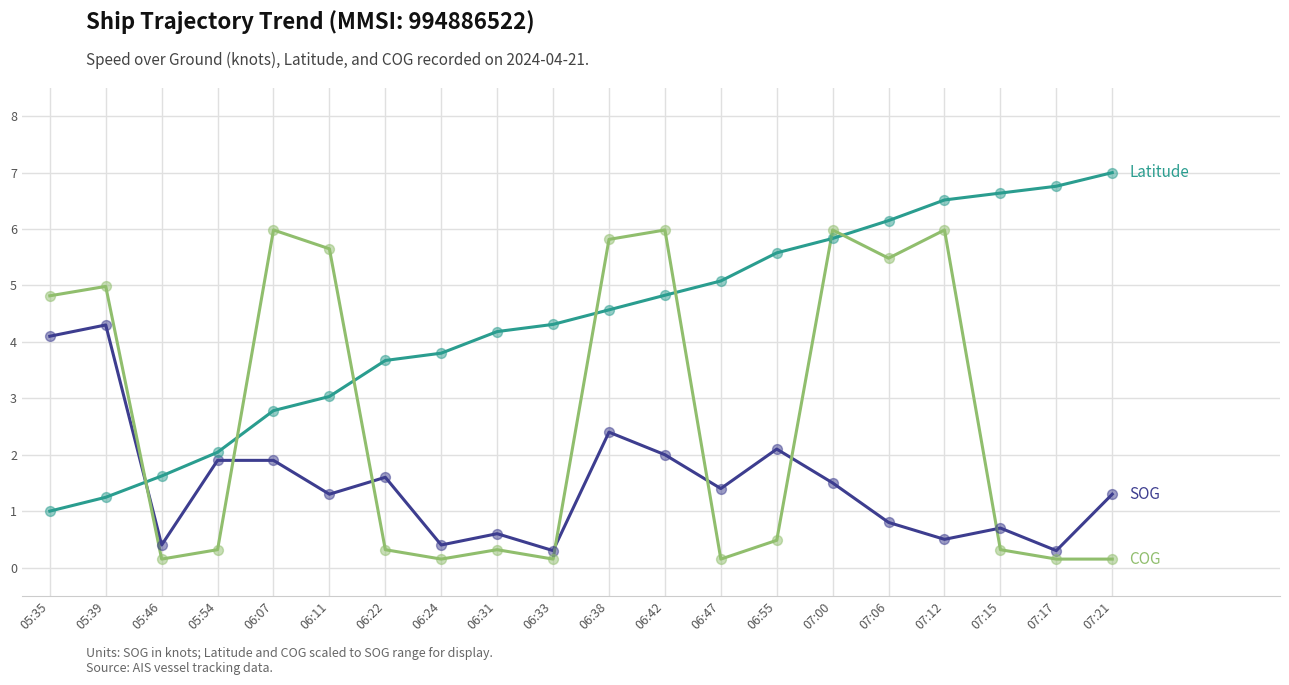

What is the total value across all series at 05:39?

10.5